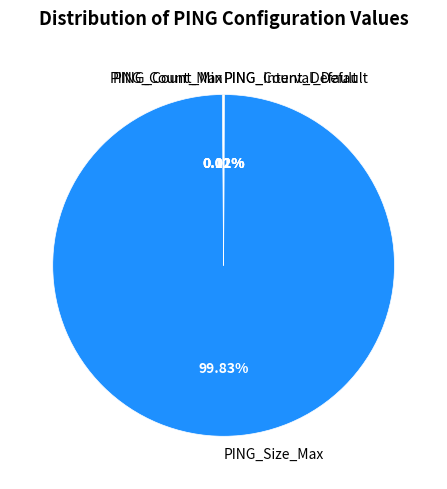

Which slice is the largest?

PING_Size_Max